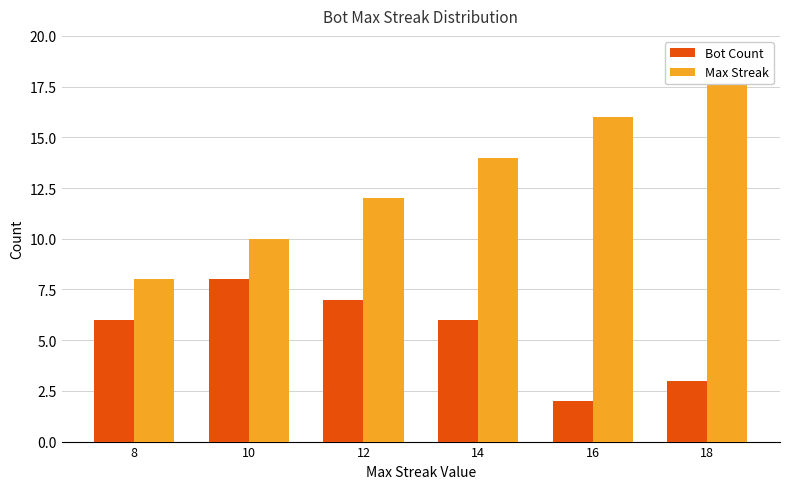

What is the sum of the Bot Count values at 10 and 8?

14